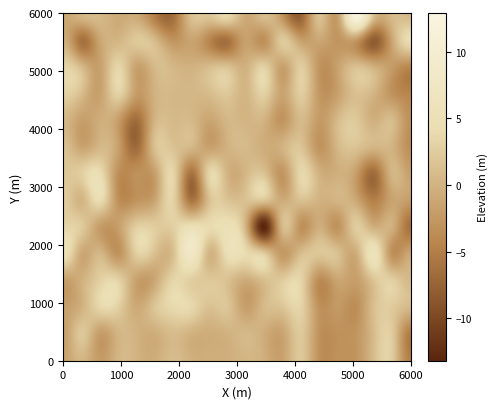

Reading left to right, transcribe all the data shown in this chart.

row_0: 0=-1.5	1=0.5	2=-2.3	3=0.3	4=0.1	5=-0.5	6=1.0	7=-0.2	8=-0.4	9=-0.3	10=0.3	11=-0.3	12=-1.5	13=2.1	14=-3.2	15=-3.2	16=-2.9	17=1.1	18=2.4	19=-4.9
row_1: 0=-1.8	1=2.1	2=-2.0	3=0.3	4=-0.0	5=-0.5	6=0.9	7=-0.1	8=-0.5	9=-0.0	10=0.6	11=-0.5	12=-1.3	13=2.2	14=-3.0	15=-3.2	16=-2.8	17=1.0	18=2.3	19=-5.0
row_2: 0=-1.8	1=-0.1	2=3.5	3=2.9	4=-0.8	5=1.8	6=3.8	7=3.7	8=1.5	9=1.7	10=-1.9	11=0.8	12=1.8	13=3.2	14=-3.1	15=-2.4	16=-3.4	17=1.3	18=2.3	19=0.7
row_3: 0=-1.9	1=-0.1	2=2.8	3=3.2	4=-1.6	5=-1.0	6=3.4	7=2.7	8=2.1	9=1.4	10=-0.6	11=1.2	12=2.5	13=3.3	14=-3.5	15=-1.3	16=-1.9	17=1.8	18=2.8	19=0.7
row_4: 0=5.1	1=-0.9	2=0.5	3=-3.0	4=2.7	5=1.2	6=1.2	7=8.0	8=0.2	9=4.8	10=4.0	11=2.5	12=-2.4	13=1.1	14=1.8	15=1.4	16=-0.6	17=5.7	18=-3.2	19=-1.1
row_5: 0=3.4	1=2.3	2=-2.0	3=-1.9	4=2.7	5=2.5	6=2.8	7=5.1	8=4.0	9=5.0	10=-0.2	11=-13.1	12=0.8	13=-3.1	14=-0.4	15=-3.0	16=2.4	17=-0.3	18=-0.4	19=-6.1
row_6: 0=2.5	1=0.3	2=4.2	3=-3.1	4=-2.9	5=-1.2	6=3.1	7=-5.8	8=1.5	9=1.7	10=1.5	11=1.8	12=-0.7	13=1.4	14=0.0	15=0.2	16=-0.9	17=-4.8	18=-1.4	19=-2.1
row_7: 0=2.1	1=2.8	2=4.3	3=-3.3	4=-3.2	5=-1.8	6=3.4	7=-6.1	8=3.4	9=0.1	10=0.5	11=1.5	12=-2.7	13=3.6	14=0.0	15=-0.3	16=-1.9	17=-6.7	18=0.4	19=-1.7
row_8: 0=1.4	1=-1.3	2=0.5	3=-1.7	4=-6.8	5=1.3	6=1.6	7=0.5	8=-1.7	9=0.0	10=0.7	11=-0.4	12=0.1	13=1.8	14=-2.8	15=0.5	16=1.6	17=0.3	18=0.1	19=-3.4
row_9: 0=0.5	1=-1.8	2=-0.4	3=-2.0	4=-6.5	5=0.1	6=0.7	7=0.7	8=-1.2	9=0.5	10=0.3	11=0.0	12=-2.8	13=0.8	14=-2.2	15=0.7	16=2.2	17=-0.2	18=0.9	19=-3.2
row_10: 0=3.0	1=1.0	2=-1.6	3=3.1	4=-2.1	5=-0.0	6=0.6	7=0.5	8=1.0	9=2.0	10=0.3	11=2.9	12=-1.4	13=2.6	14=-2.5	15=-1.7	16=1.3	17=0.1	18=-3.0	19=-4.4
row_11: 0=3.4	1=0.8	2=-1.6	3=3.4	4=-1.6	5=0.7	6=0.5	7=-0.0	8=1.0	9=1.4	10=-0.1	11=2.9	12=-1.7	13=2.5	14=-2.8	15=-1.7	16=1.4	17=-0.2	18=-2.3	19=-4.1
row_12: 0=-0.4	1=-6.1	2=-1.2	3=0.3	4=2.2	5=0.7	6=-2.9	7=-1.4	8=-4.3	9=-6.1	10=-1.7	11=-3.2	12=2.3	13=-1.8	14=-1.1	15=-2.8	16=-2.4	17=-8.1	18=-1.1	19=4.2
row_13: 0=-1.0	1=0.5	2=0.8	3=-0.7	4=-0.8	5=-5.1	6=-6.4	7=1.4	8=2.0	9=3.8	10=-0.8	11=1.2	12=-3.1	13=-7.4	14=1.5	15=-1.9	16=12.8	17=1.4	18=0.8	19=0.6